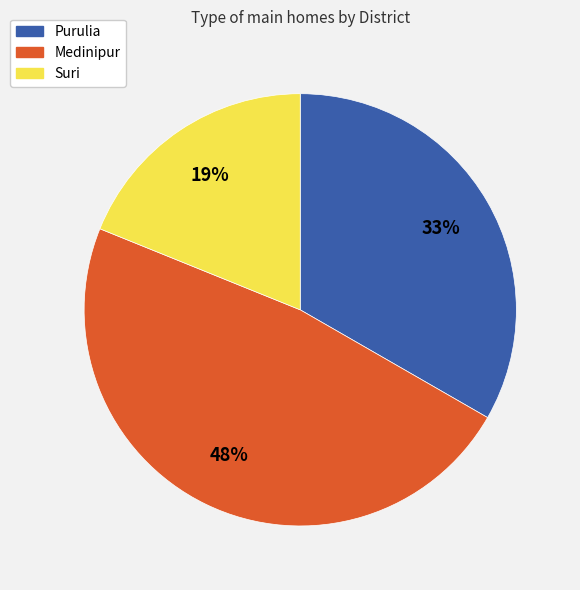

Is it true that Suri is 29% of the pie?

False